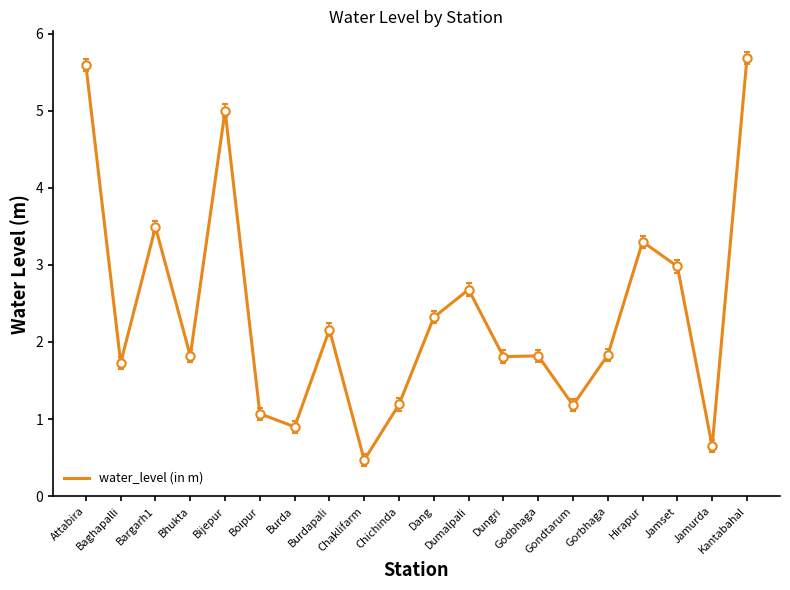

What is the sum of all values?

47.7